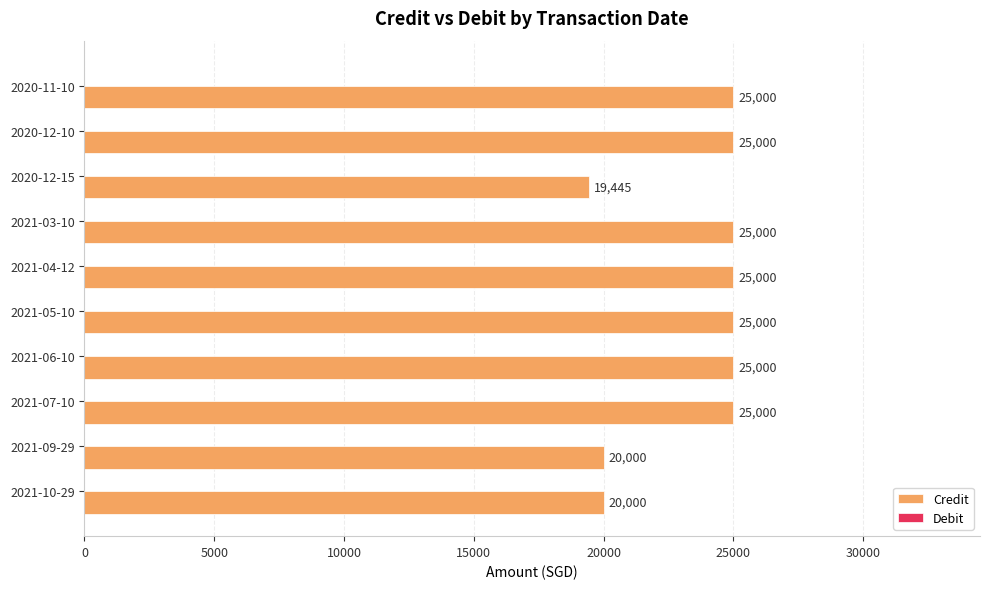

Which has a higher value, 2021-09-29 or 2021-03-10?

2021-03-10